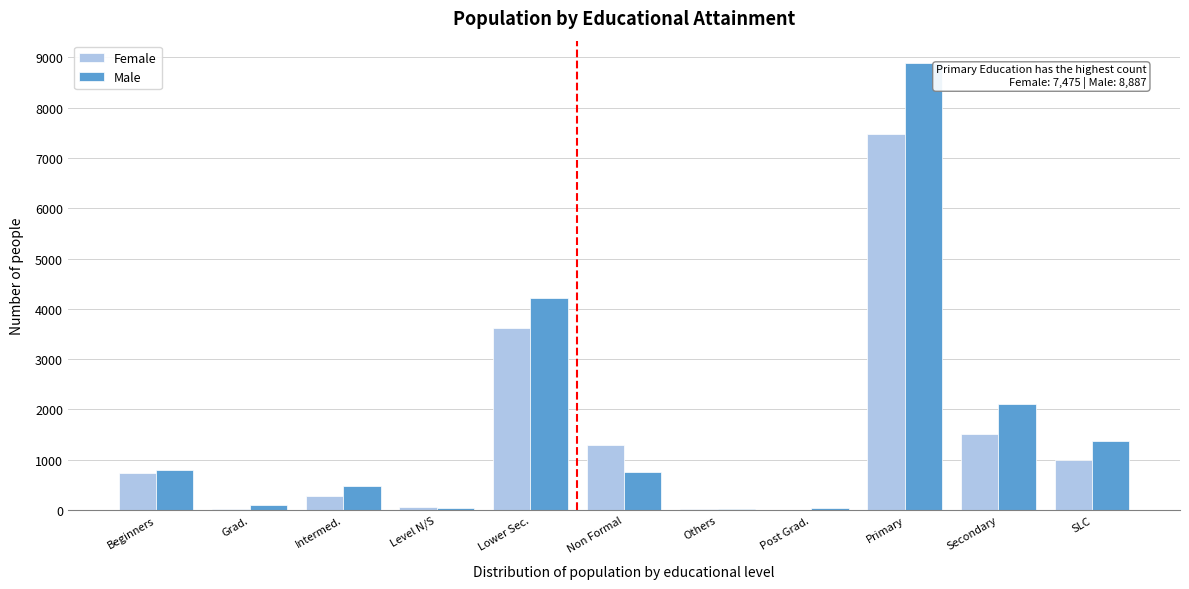

The value of Female at SLC is 549. True or false?

False